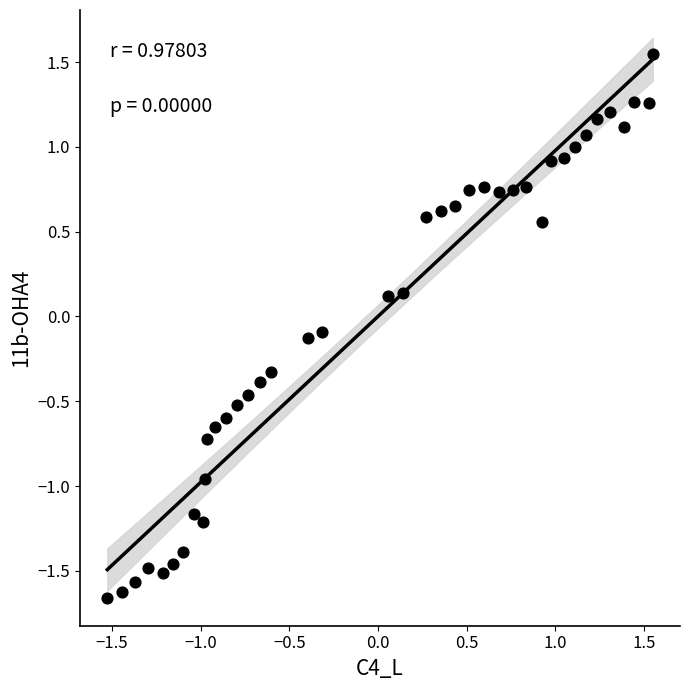

What is the range of Y values (max minus min)?

3.2